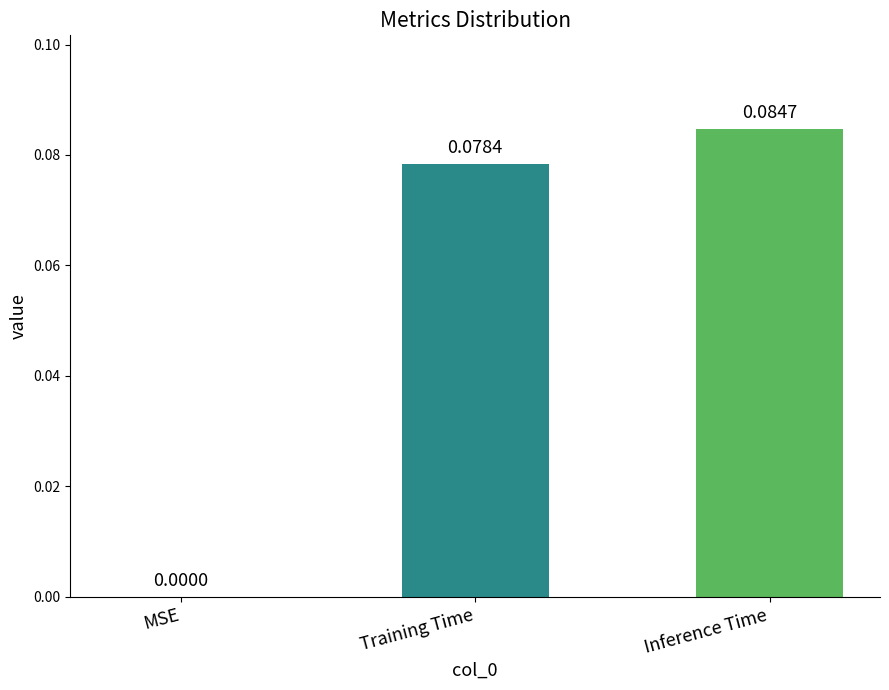

Which label corresponds to the largest value in the chart?

Inference Time